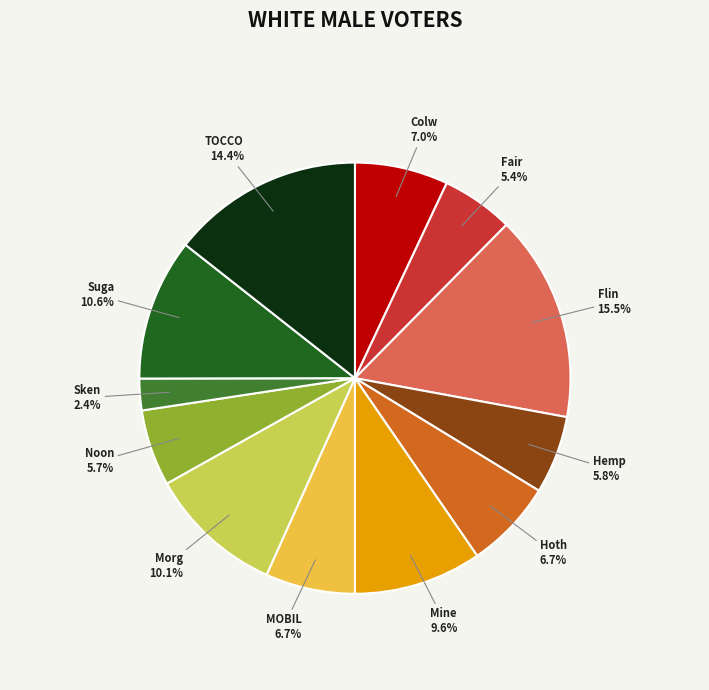

Is there a majority slice in this chart?

No